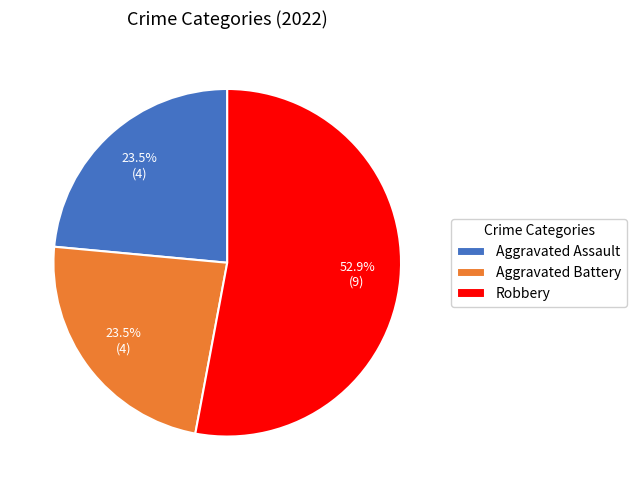

Between Aggravated Assault and Robbery, which is larger?

Robbery